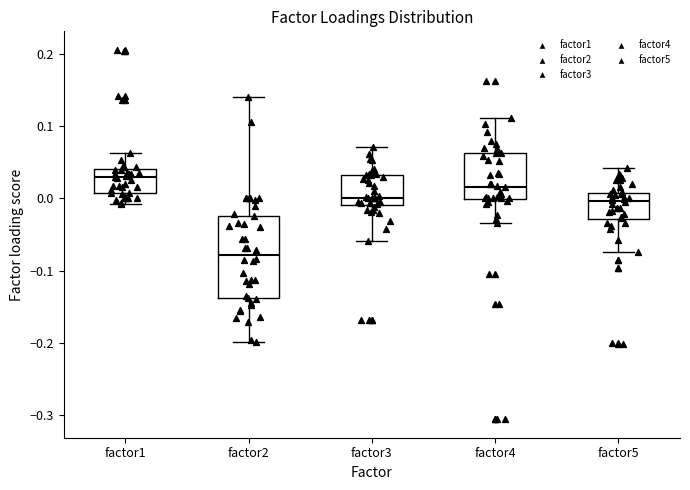

Which box has the lowest median line?

factor2